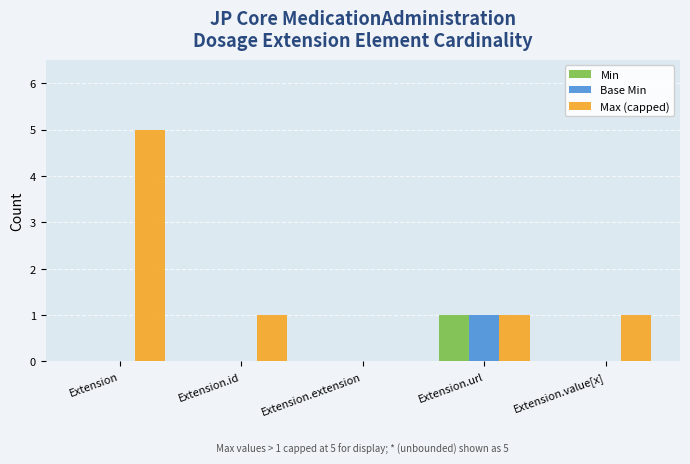

What are all the series names shown in the legend?

Min, Base Min, Max (capped)